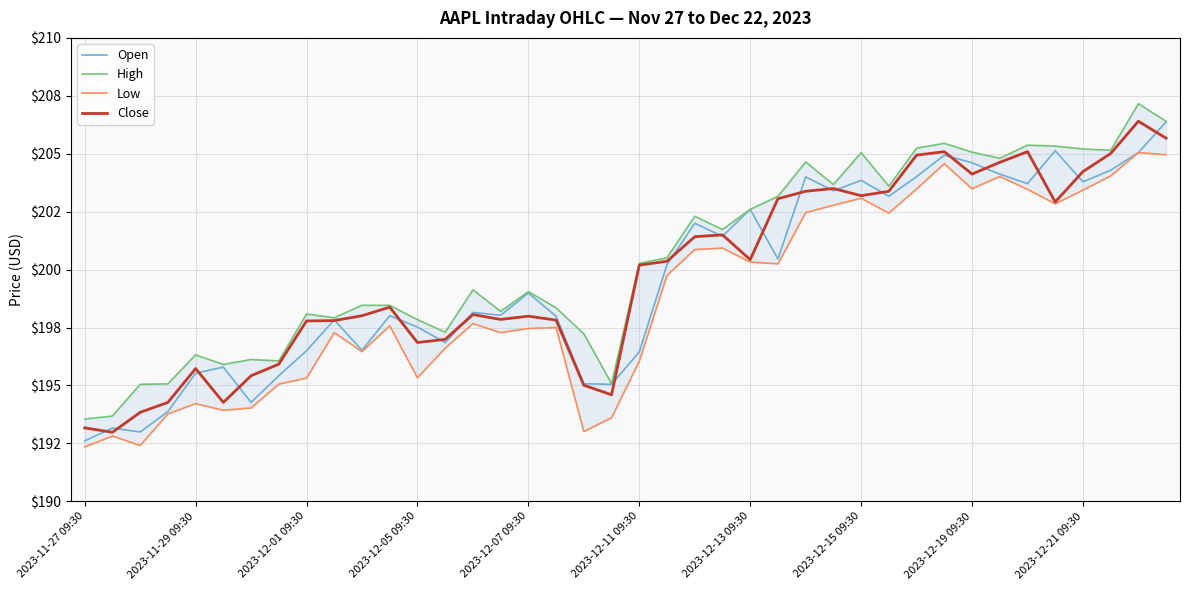

What is the difference between the maximum and minimum values in the Close series?

13.4